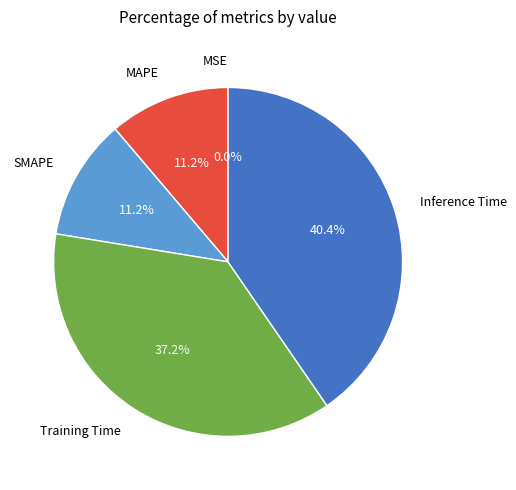

What percentage is the Training Time slice, to the nearest percent?

37%